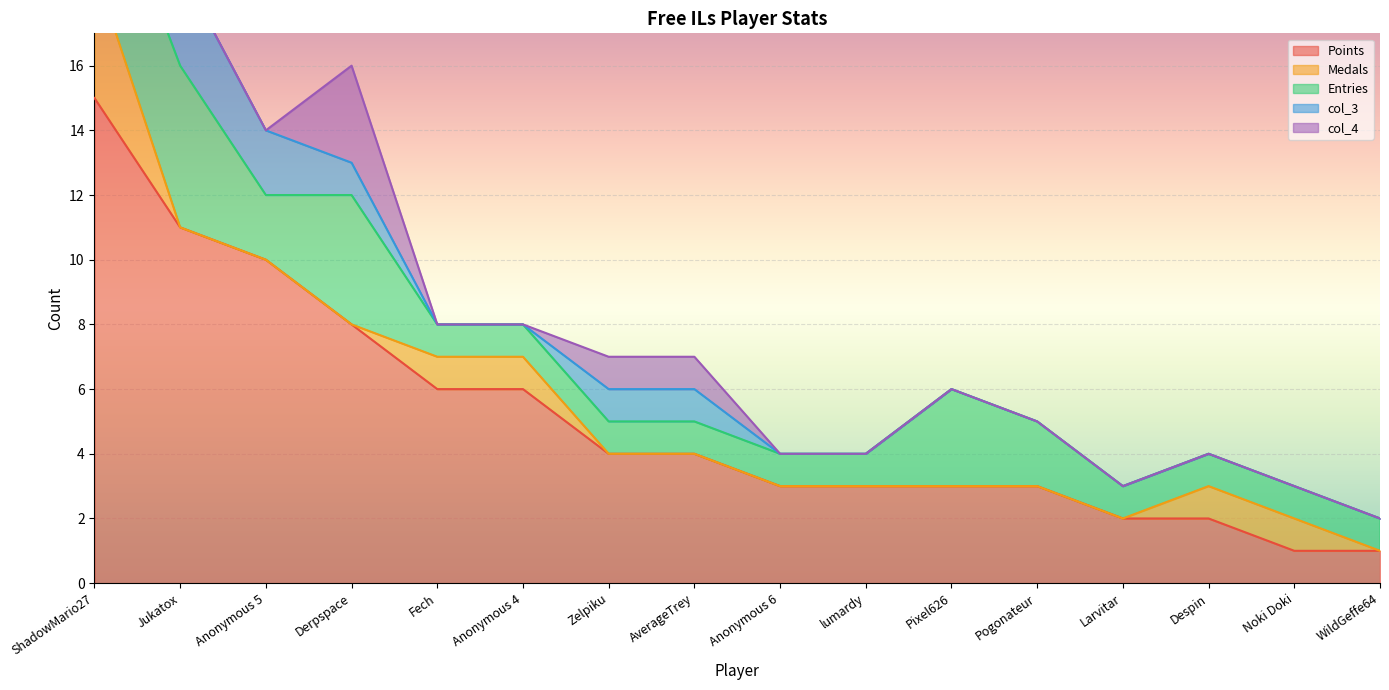

How many categories are shown in the chart?

16